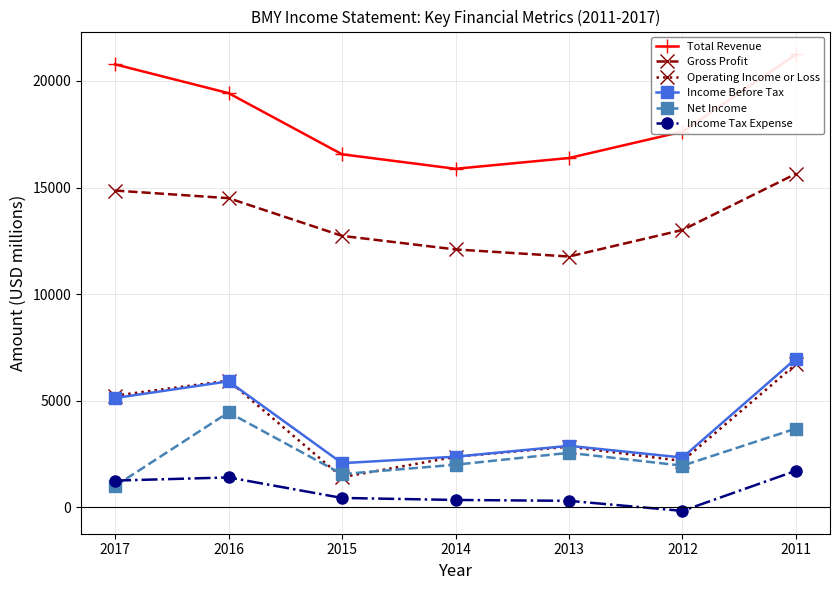

True or false: Operating Income or Loss has a value of 3403 at 2012.

False